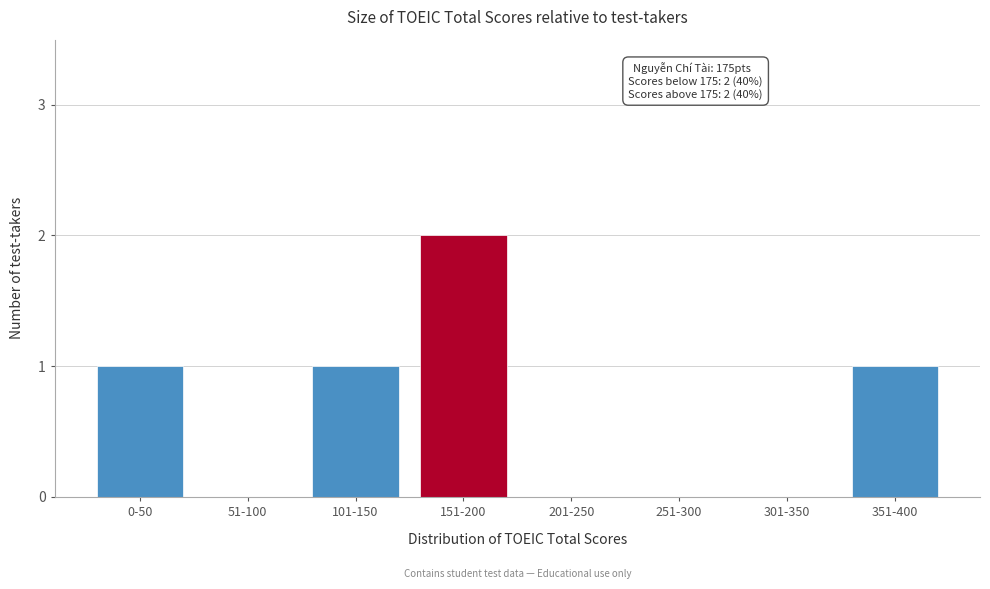

Reading right to left, transcribe all the data shown in this chart.

351-400=1	301-350=0	251-300=0	201-250=0	151-200=2	101-150=1	51-100=0	0-50=1